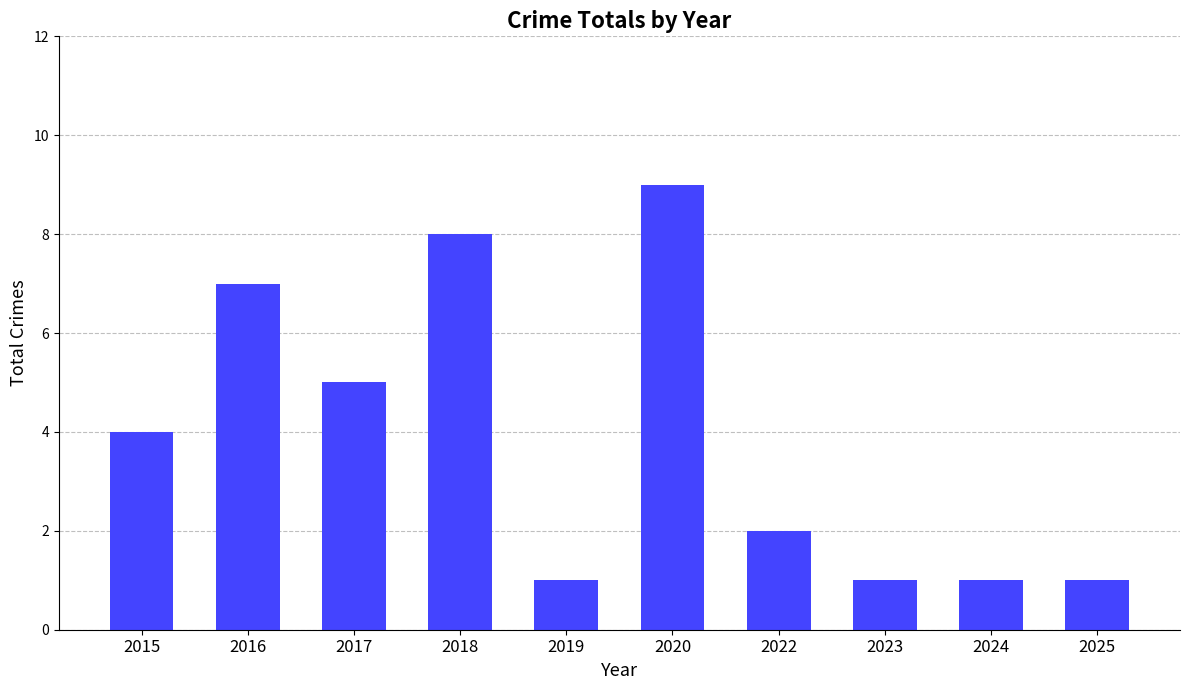

What is the value of the 6th bar from the left?

9